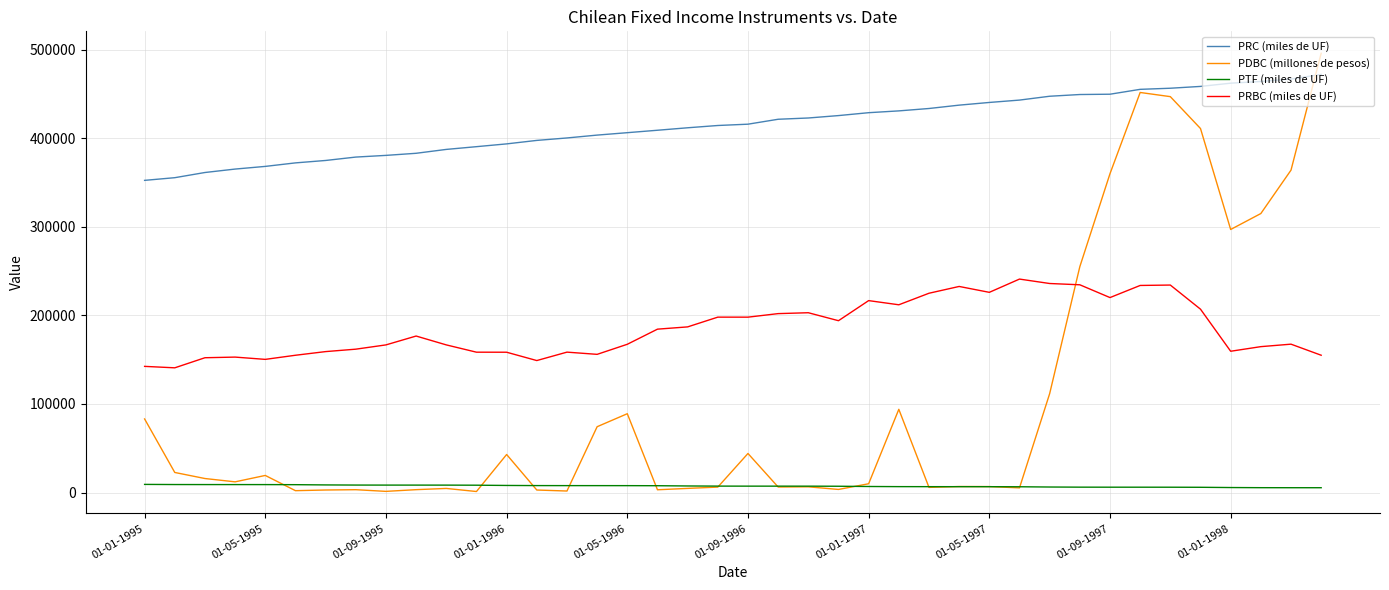

Which series has the largest range (max minus min)?

PDBC (millones de pesos)